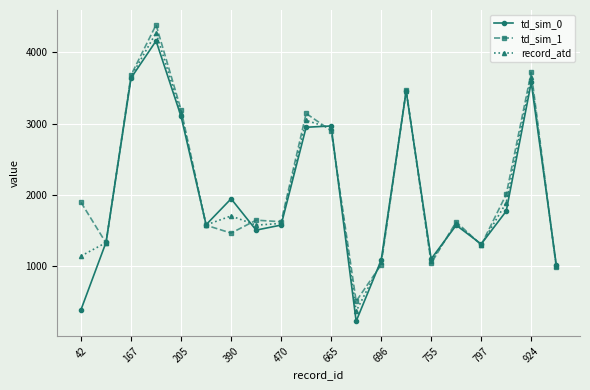

What is the minimum value shown in the chart?

219.0